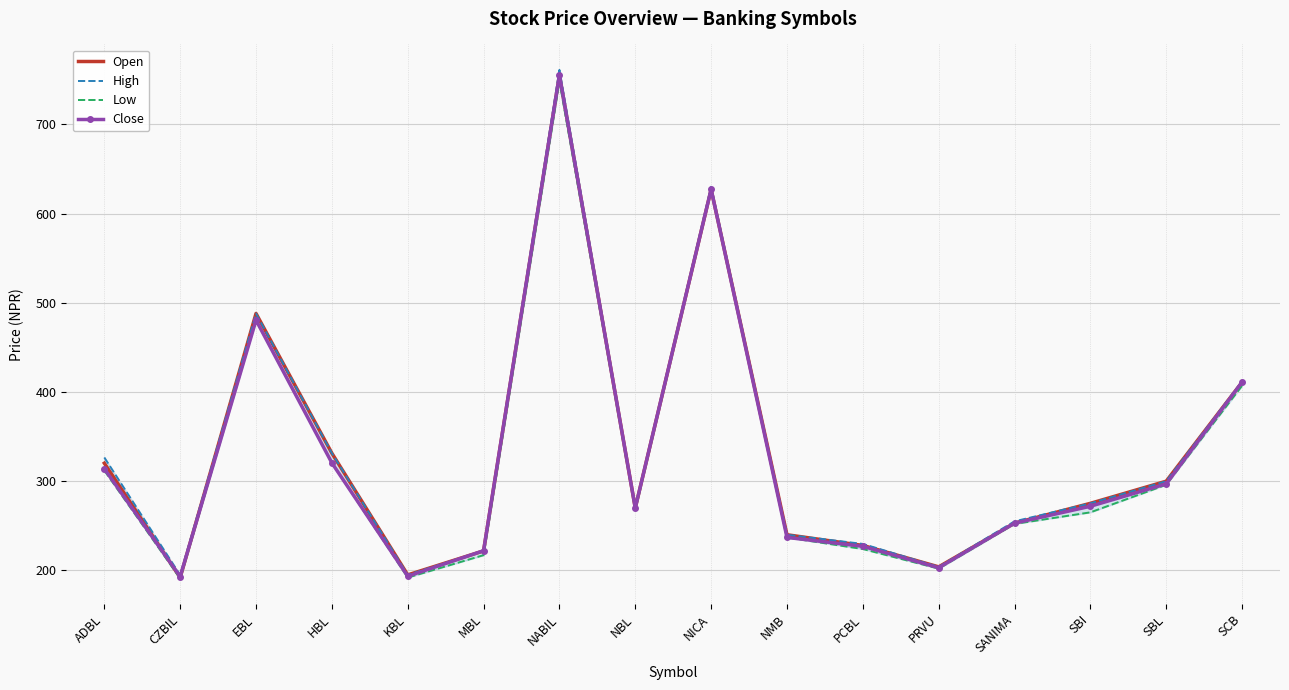

How many interior local valleys does the Close series have?

4